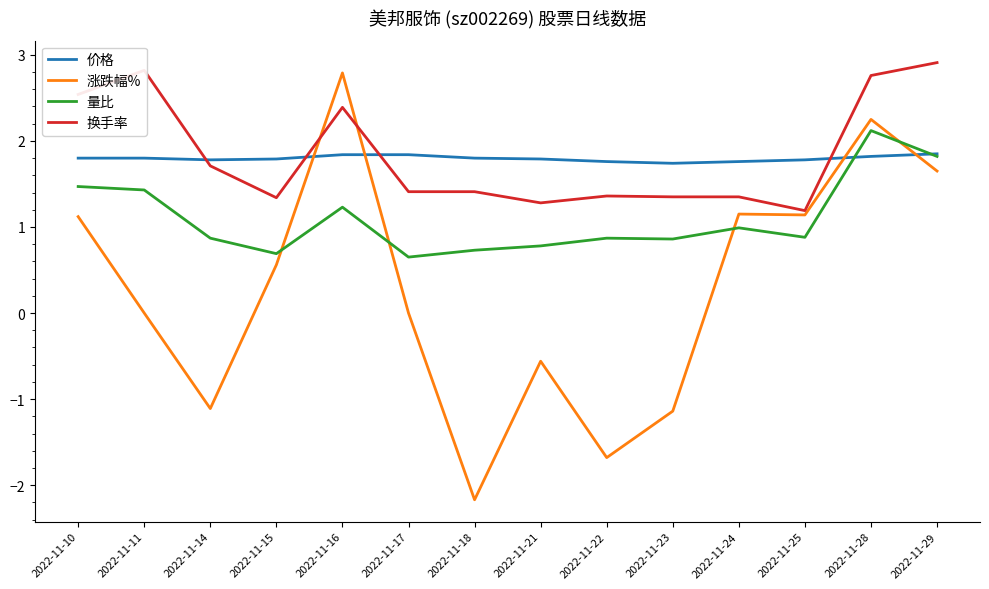

Which series changed the most between 2022-11-14 and 2022-11-17?

涨跌幅%